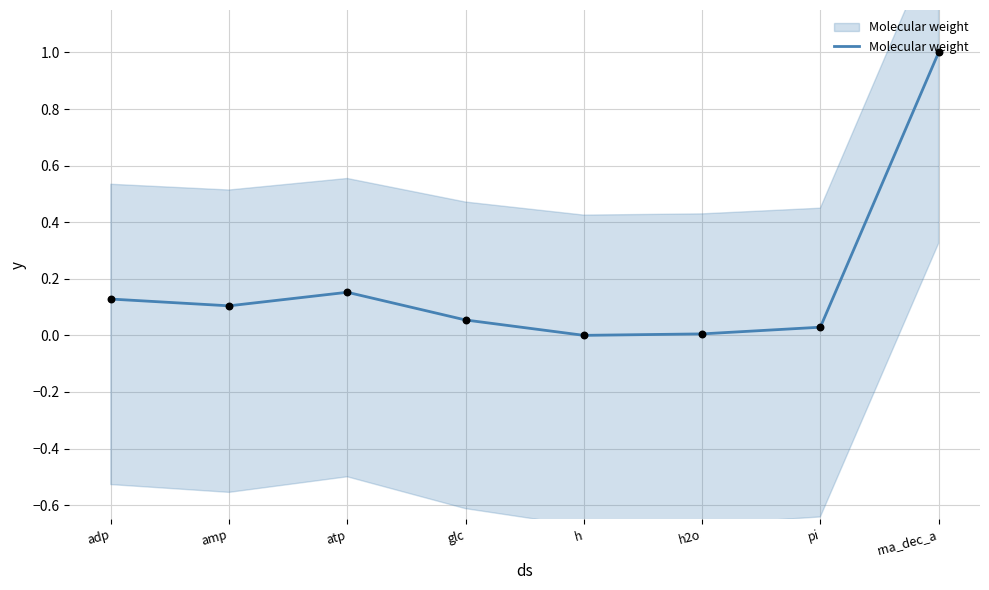

Which has a higher value, glc or h?

glc